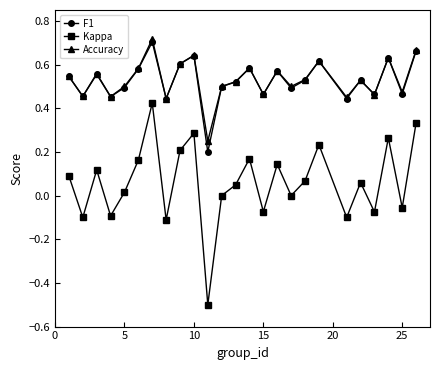

Which series has the largest range (max minus min)?

Kappa